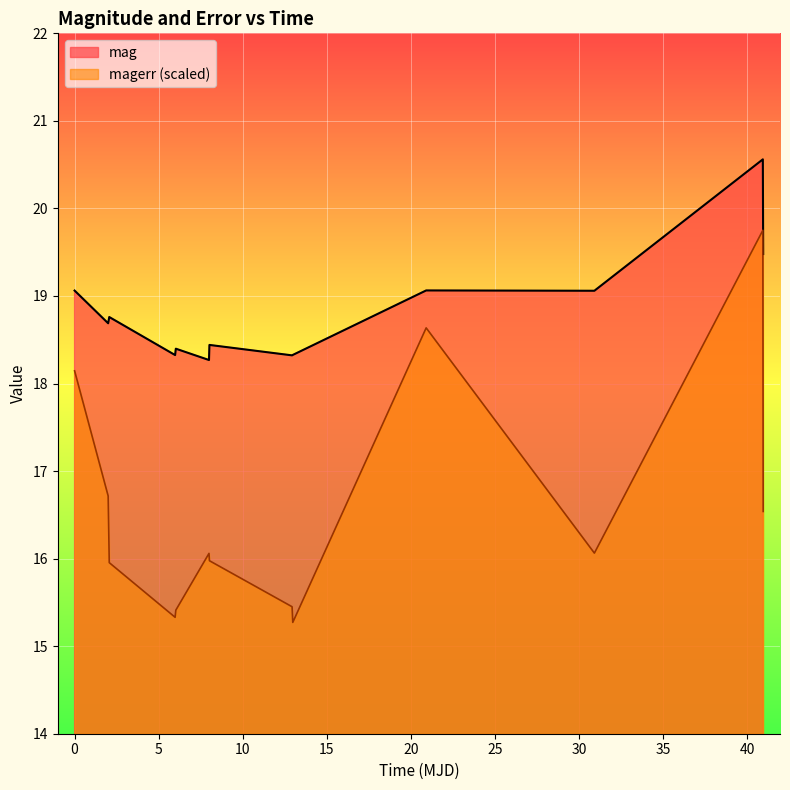

List the series in order of their peak value, lowest first.

magerr (scaled), mag